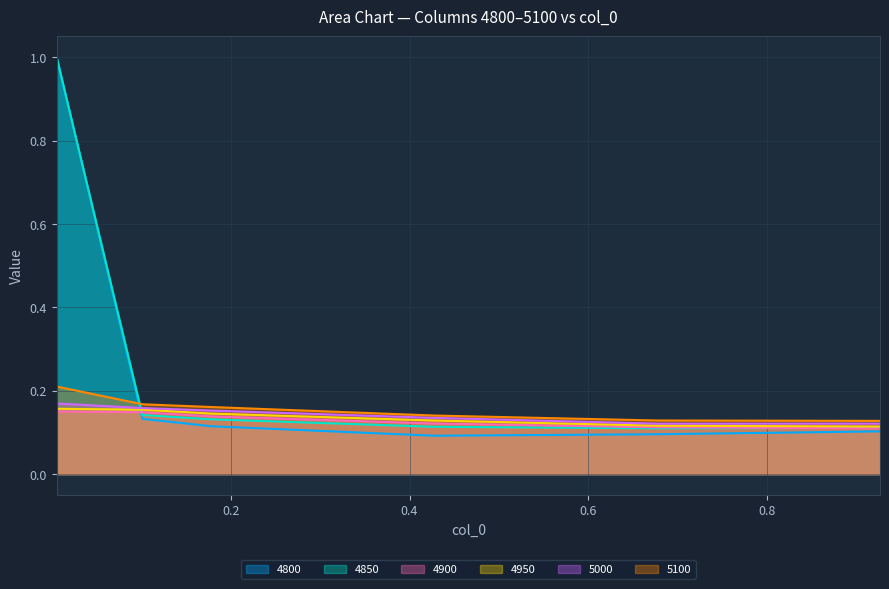

Reading left to right, extract all data points from this chart.

4800: 0.005479452054794521=1.0	0.1013698630136986=0.1	0.1780821917808219=0.1	0.4273972602739726=0.1	0.6767123287671233=0.1	0.9260273972602739=0.1
4850: 0.005479452054794521=1.0	0.1013698630136986=0.1	0.1780821917808219=0.1	0.4273972602739726=0.1	0.6767123287671233=0.1	0.9260273972602739=0.1
4900: 0.005479452054794521=0.1	0.1013698630136986=0.1	0.1780821917808219=0.1	0.4273972602739726=0.1	0.6767123287671233=0.1	0.9260273972602739=0.1
4950: 0.005479452054794521=0.2	0.1013698630136986=0.2	0.1780821917808219=0.1	0.4273972602739726=0.1	0.6767123287671233=0.1	0.9260273972602739=0.1
5000: 0.005479452054794521=0.2	0.1013698630136986=0.2	0.1780821917808219=0.2	0.4273972602739726=0.1	0.6767123287671233=0.1	0.9260273972602739=0.1
5100: 0.005479452054794521=0.2	0.1013698630136986=0.2	0.1780821917808219=0.2	0.4273972602739726=0.1	0.6767123287671233=0.1	0.9260273972602739=0.1